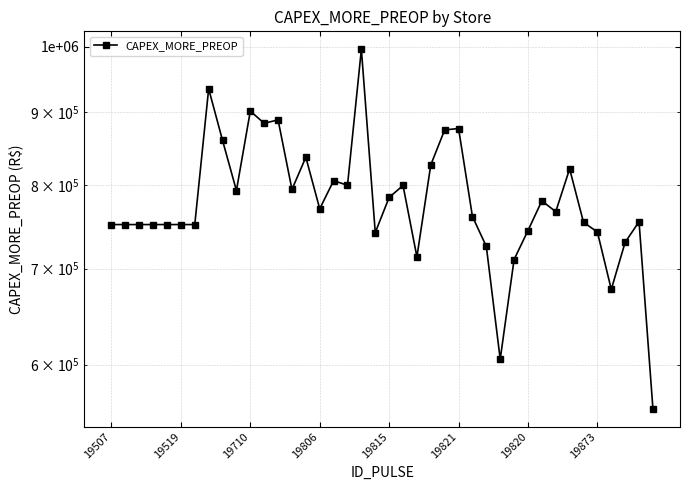

Does the chart display data point markers on the line(s)?

Yes